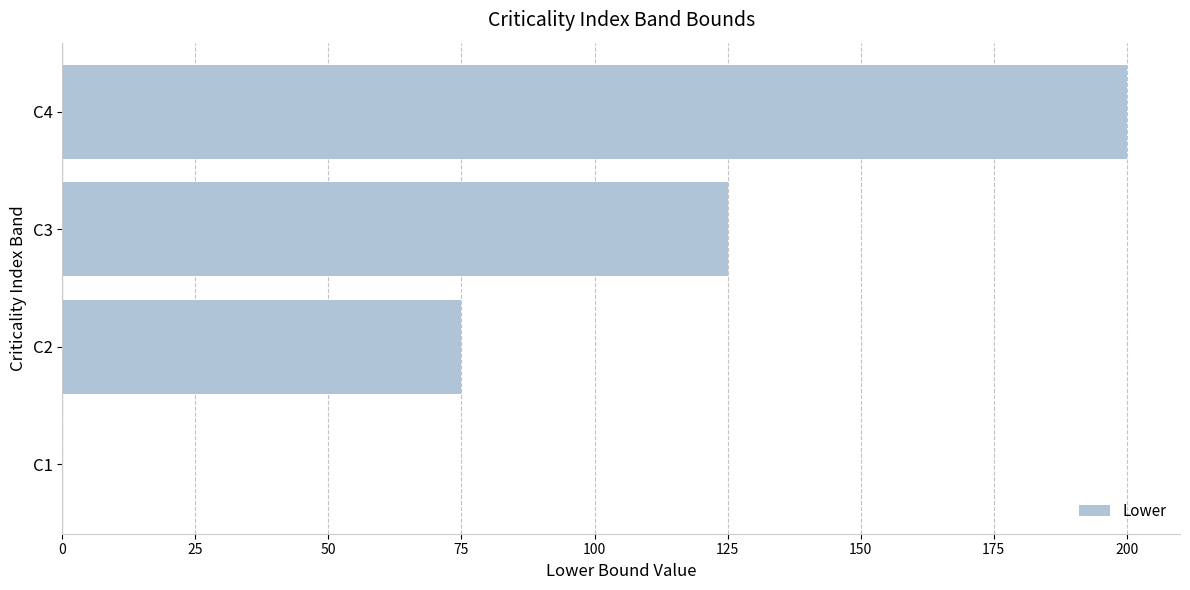

Where is the data nearest to the value 100?

C2